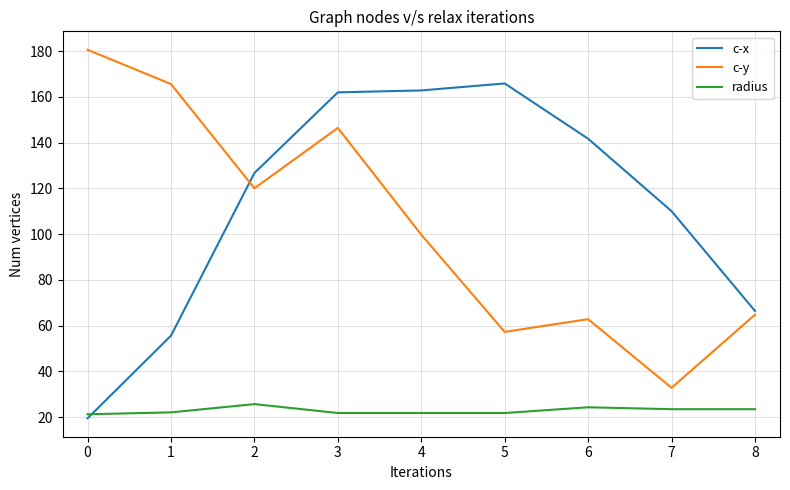

What is the spread (max minus min) of values at 3?

140.2